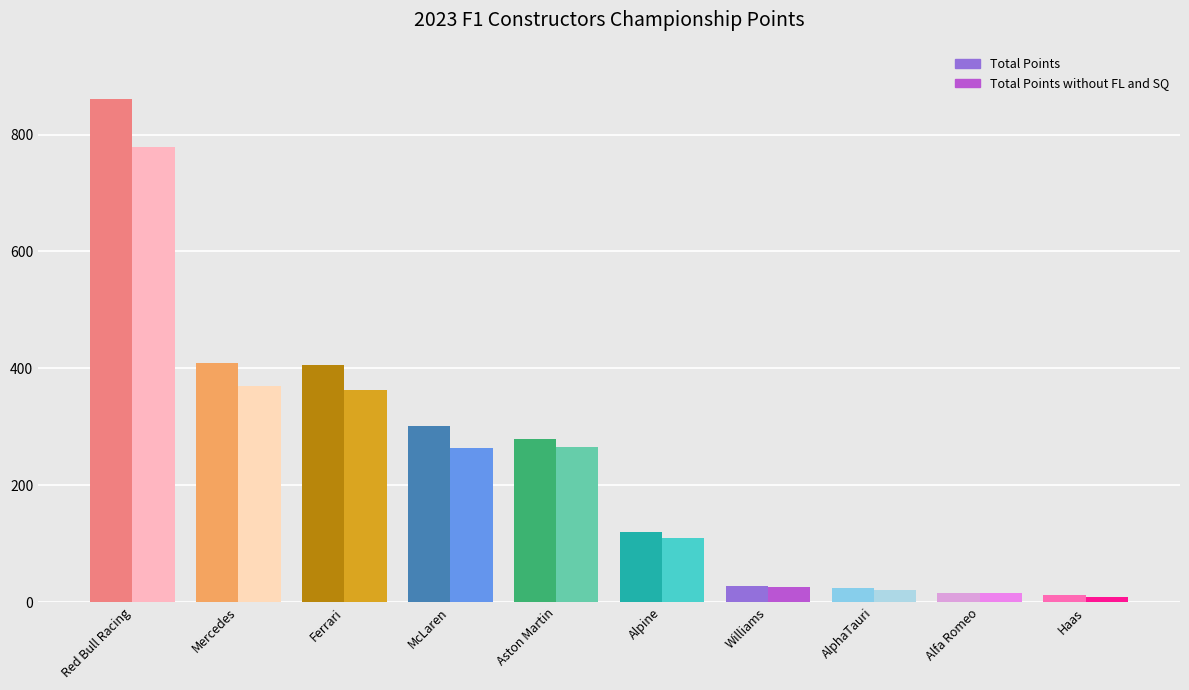

What position from the left is Alfa Romeo?

9